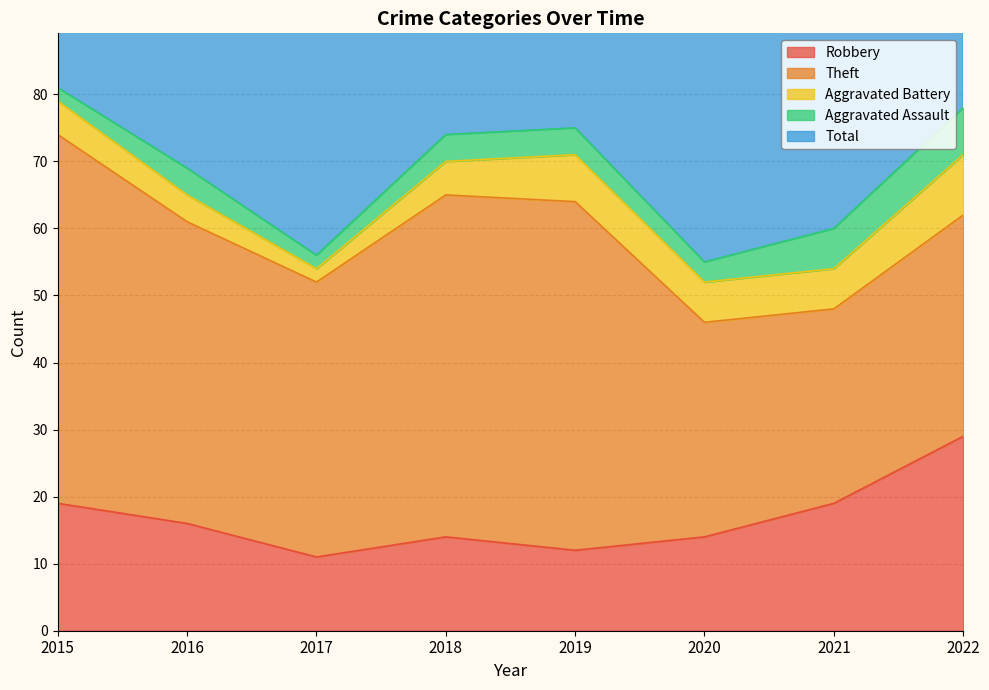

What is the sum of the Aggravated Assault values at 2016 and 2017?

6